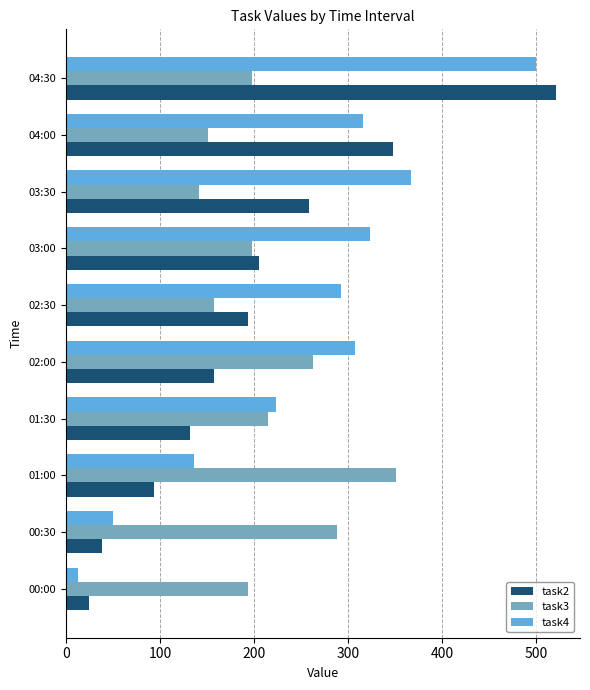

The task4 series shows 459 at 02:00. True or false?

False